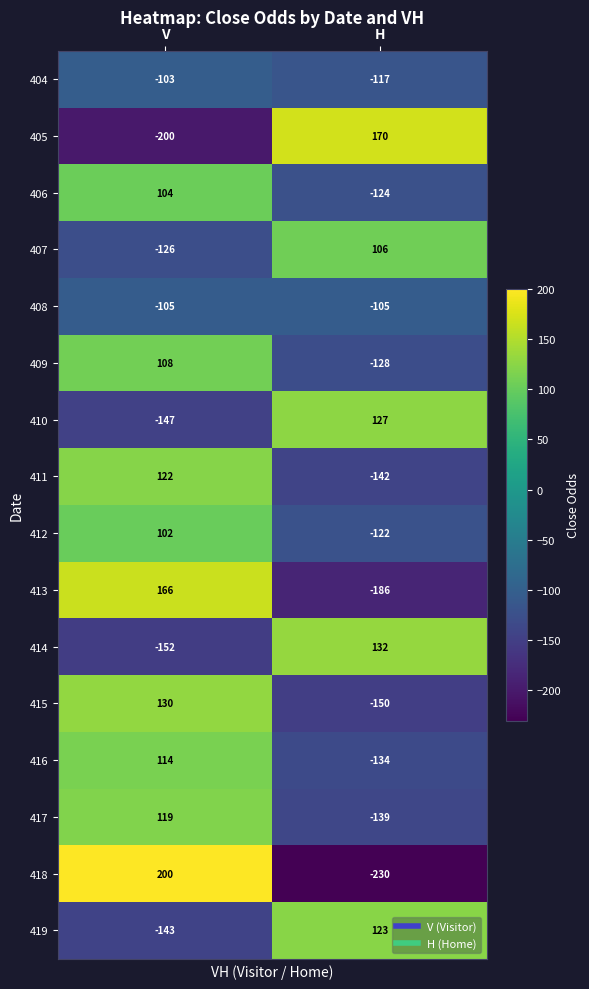

Between V and H, which series saw the biggest shift?

418